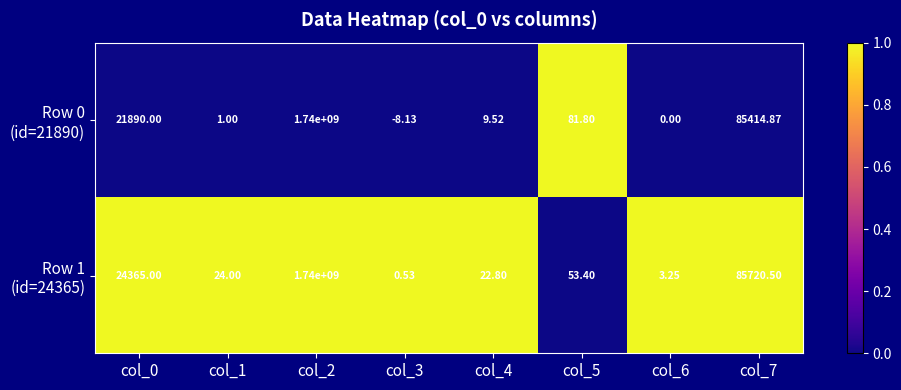

At how many categories does at least one series exceed 0?

8